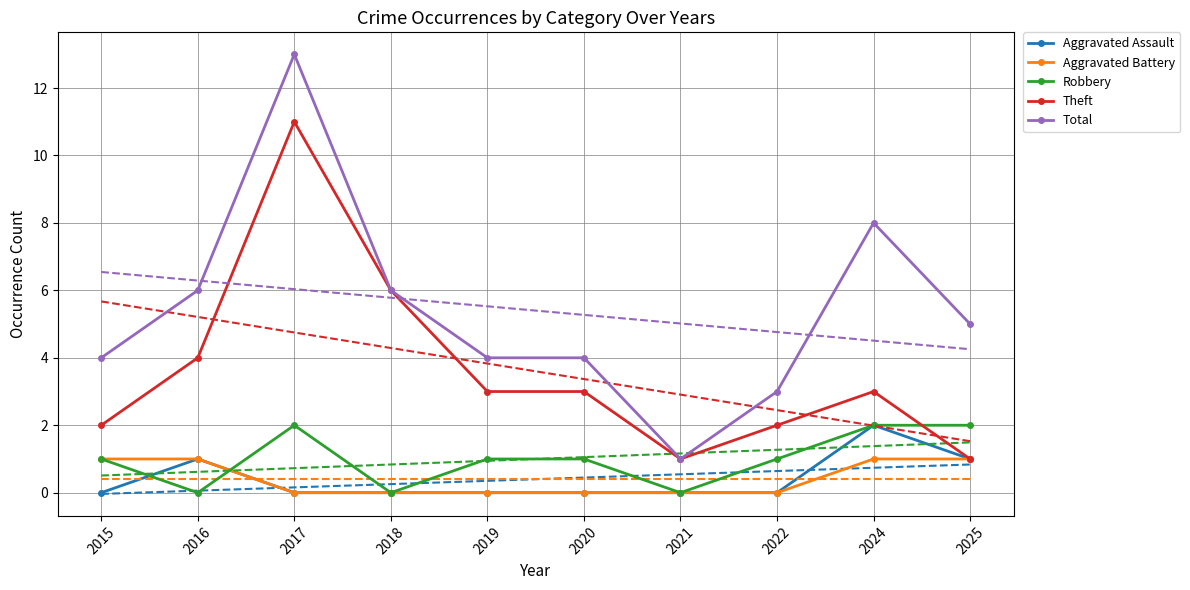

Reading right to left, list all the values displayed in this chart.

Aggravated Assault: 1	2	0	0	0	0	0	0	1	0
Aggravated Battery: 1	1	0	0	0	0	0	0	1	1
Robbery: 2	2	1	0	1	1	0	2	0	1
Theft: 1	3	2	1	3	3	6	11	4	2
Total: 5	8	3	1	4	4	6	13	6	4